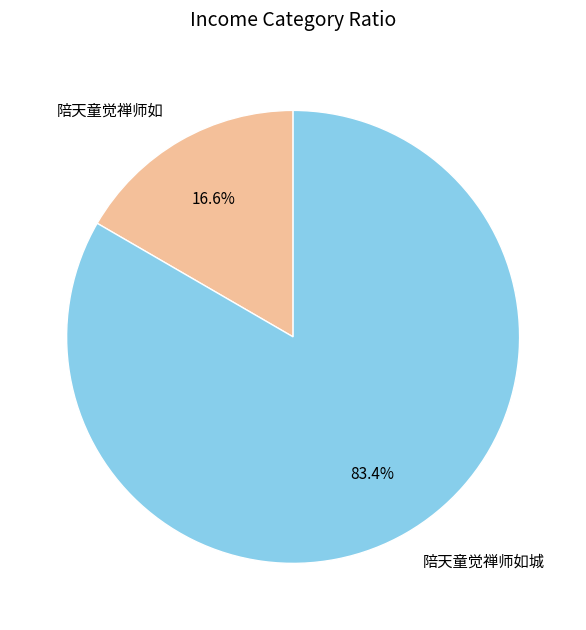

Which slice is the smallest?

陪天童觉禅师如